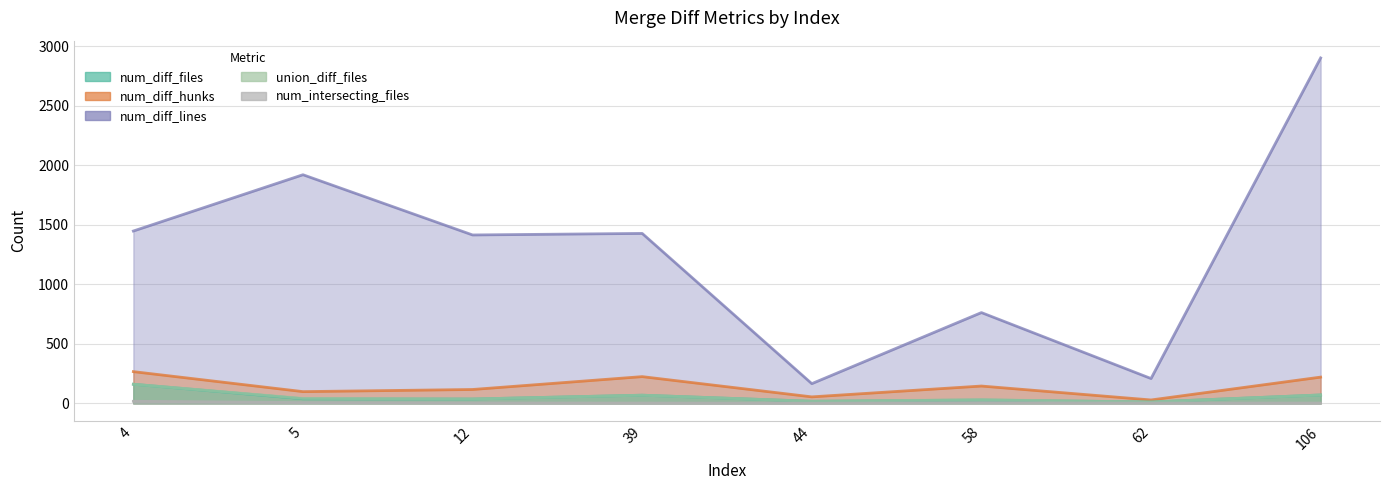

Which label corresponds to the largest value in the chart?

106